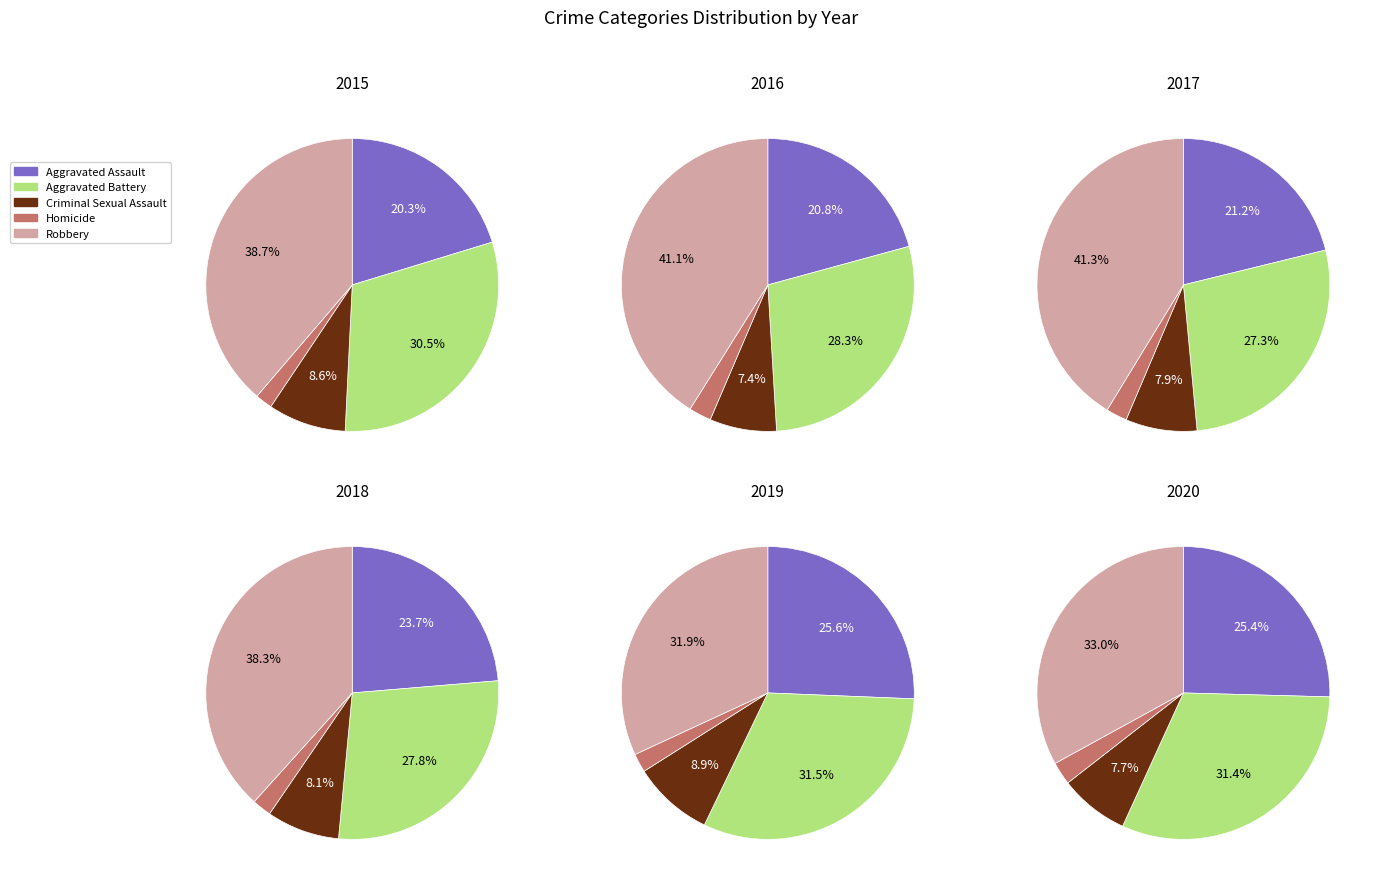

The Robbery slice represents 29% of the pie. True or false?

False